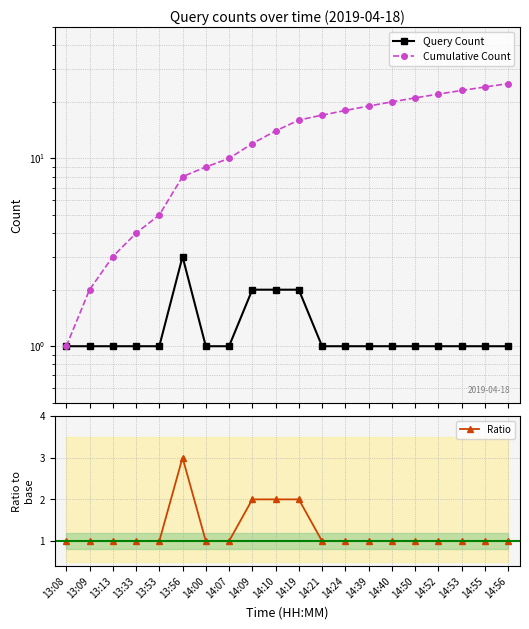

Count the Query Count values in the range 1 to 2.

19